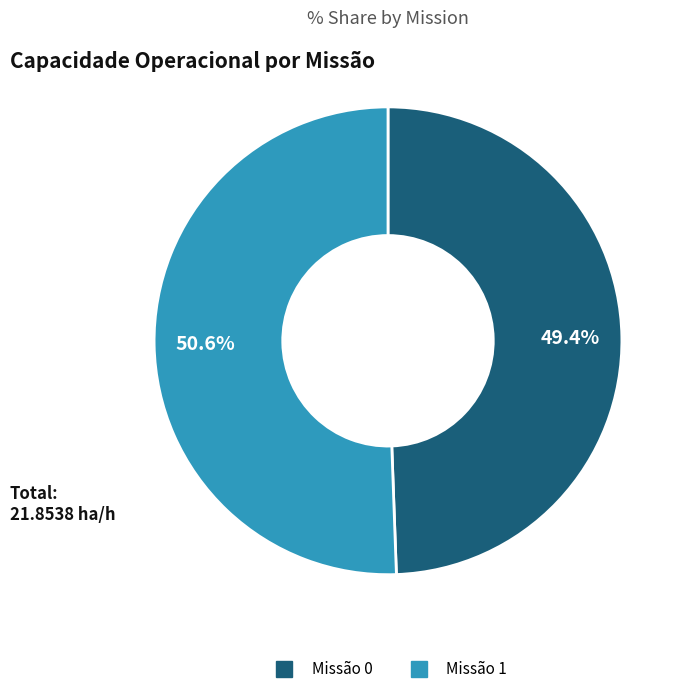

Is there a majority slice in this chart?

Yes